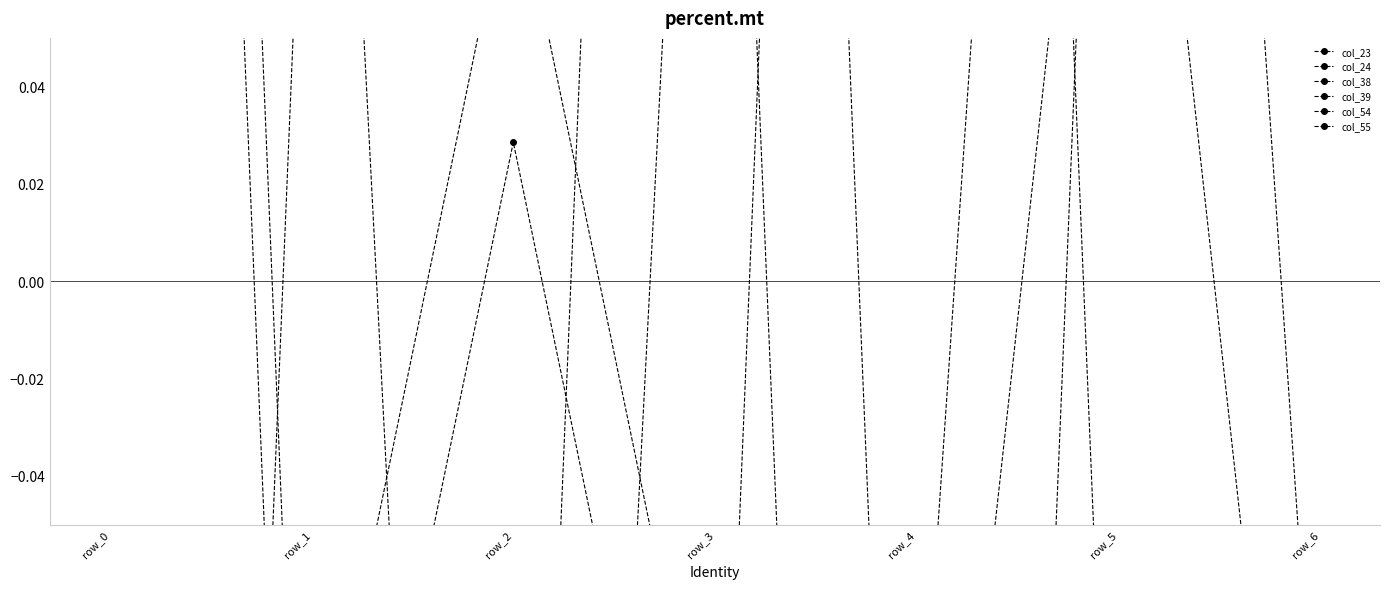

What is the value of the col_54 point at the 6th from the left?

0.2